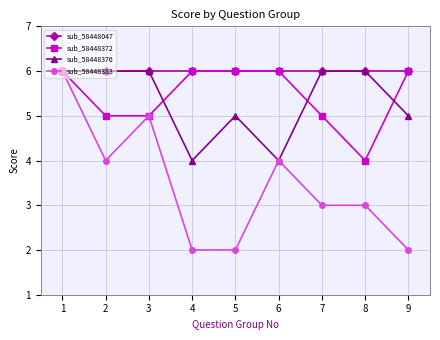

What is the lowest value of the sub_58448383 series?

2